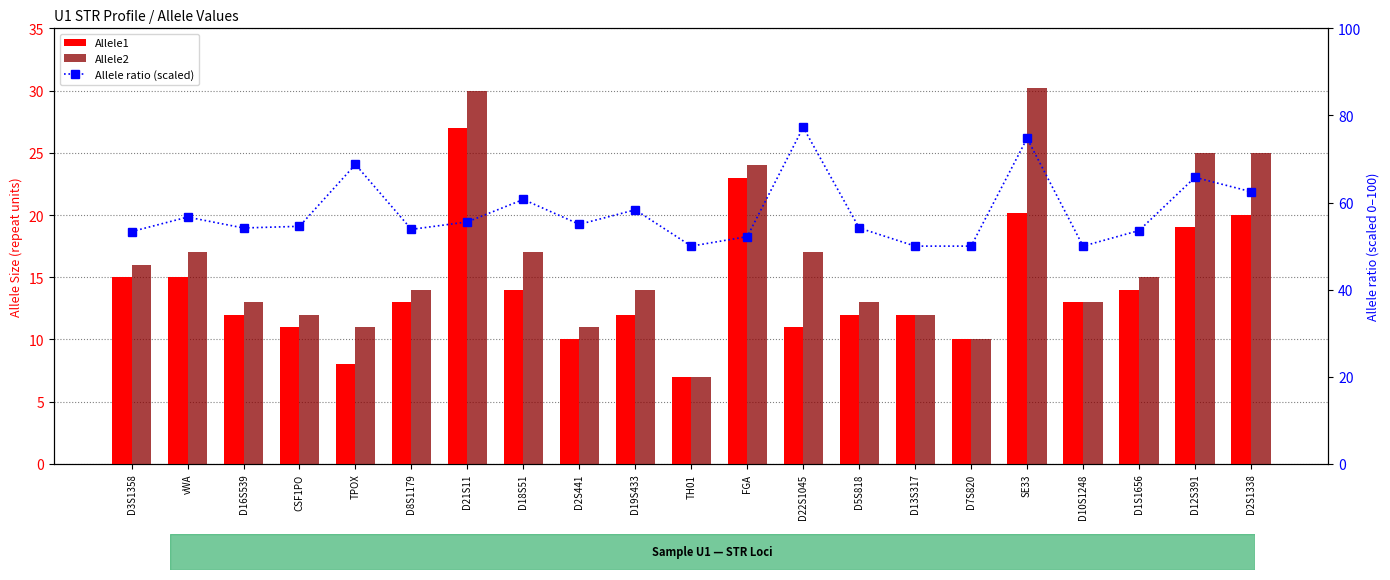

What position from the left is D8S1179?

6